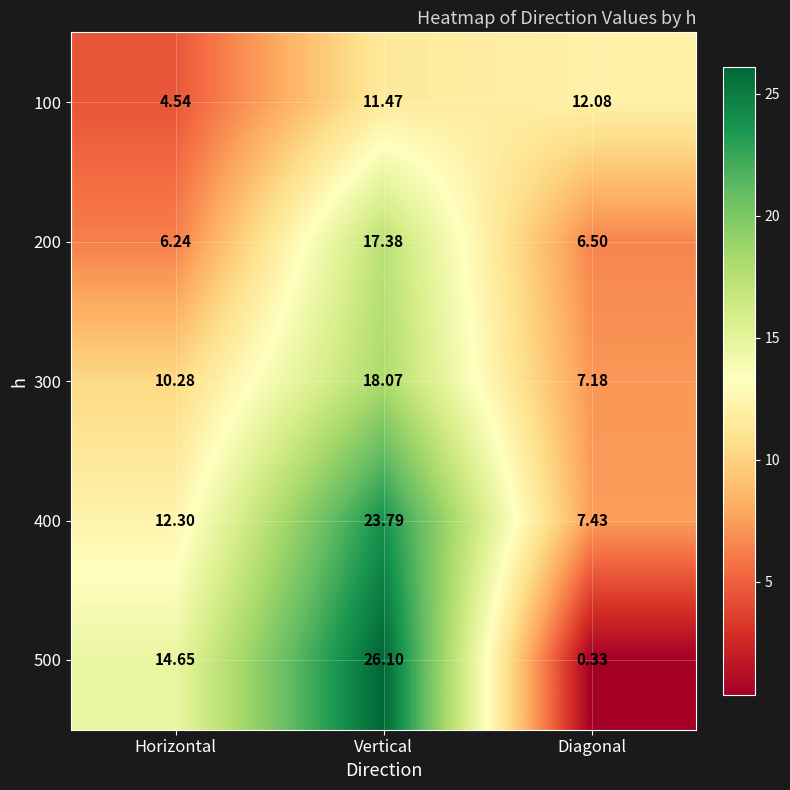

Which category has the highest value across all series?

Vertical